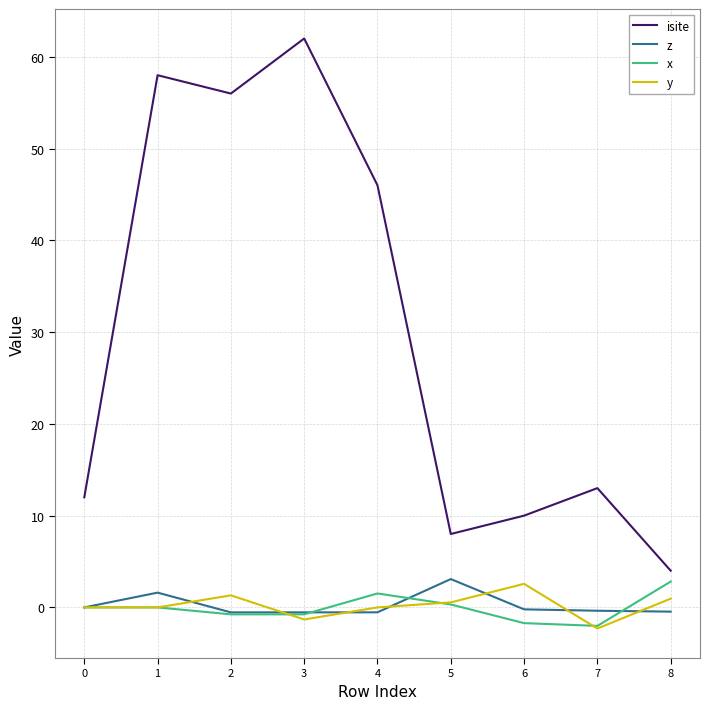

Which series has the largest total across all categories?

isite